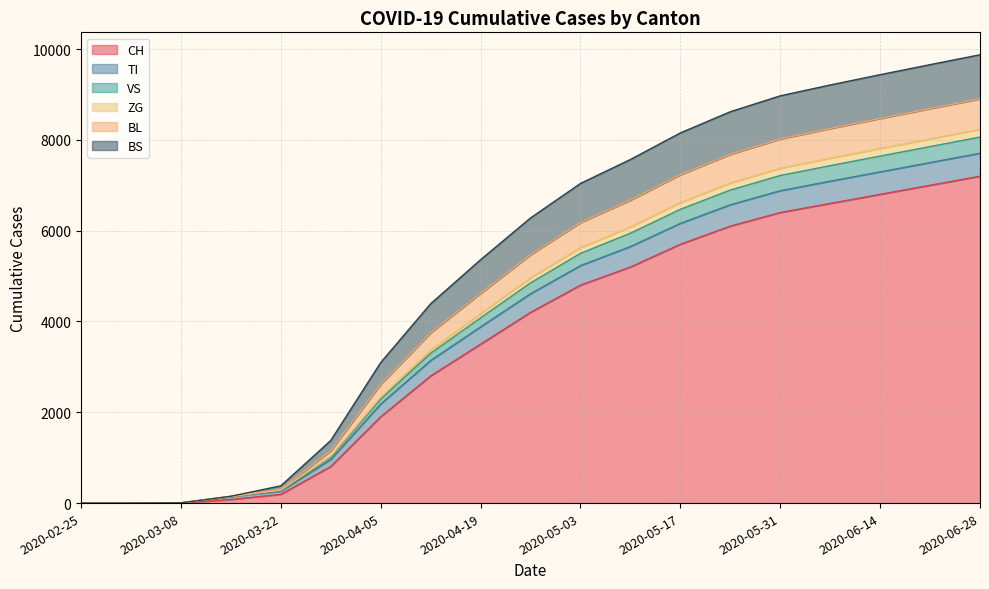

The BL series shows 11209 at 2020-06-28. True or false?

False